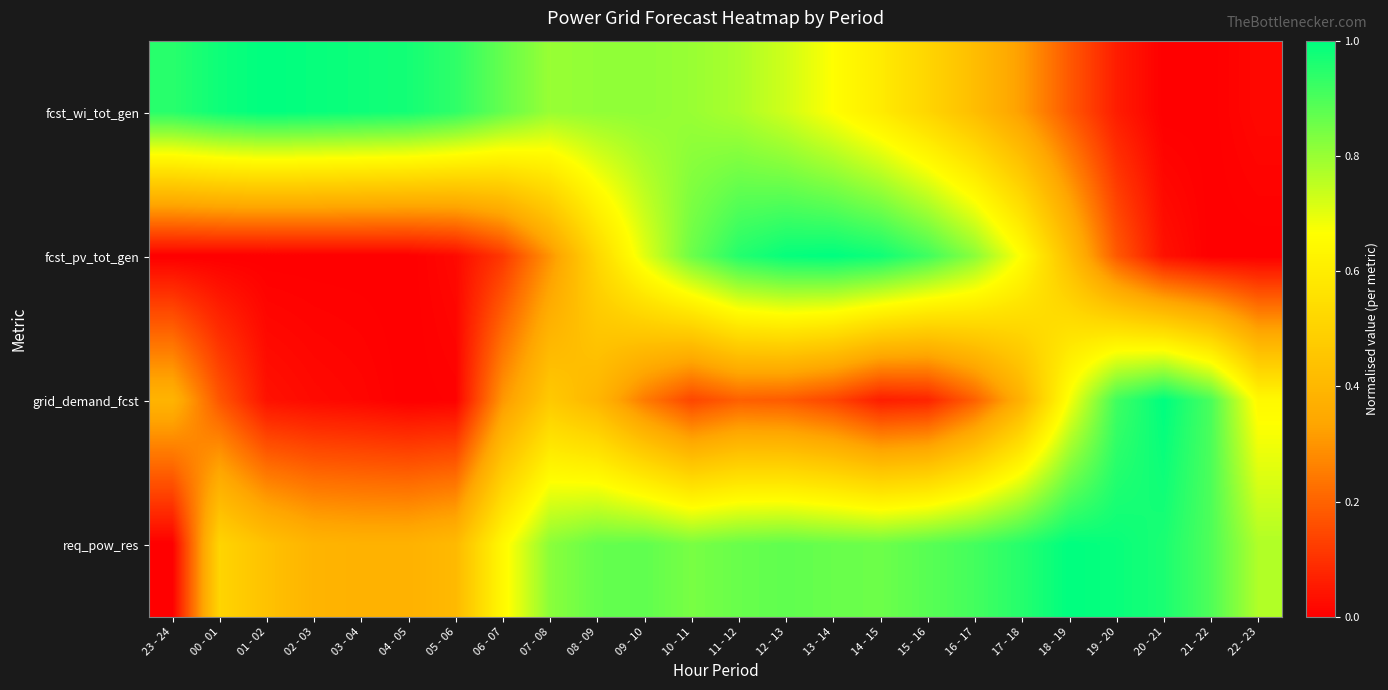

Reading left to right, extract all data points from this chart.

fcst_wi_tot_gen: 23 - 24=0.9	00 - 01=1.0	01 - 02=1.0	02 - 03=1.0	03 - 04=1.0	04 - 05=1.0	05 - 06=0.9	06 - 07=0.9	07 - 08=0.8	08 - 09=0.8	09 - 10=0.8	10 - 11=0.8	11 - 12=0.8	12 - 13=0.7	13 - 14=0.7	14 - 15=0.6	15 - 16=0.5	16 - 17=0.4	17 - 18=0.3	18 - 19=0.2	19 - 20=0.1	20 - 21=0.0	21 - 22=0.0	22 - 23=0.0
fcst_pv_tot_gen: 23 - 24=0.0	00 - 01=0.0	01 - 02=0.0	02 - 03=0.0	03 - 04=0.0	04 - 05=0.0	05 - 06=0.0	06 - 07=0.1	07 - 08=0.3	08 - 09=0.5	09 - 10=0.7	10 - 11=0.9	11 - 12=1.0	12 - 13=1.0	13 - 14=1.0	14 - 15=1.0	15 - 16=0.9	16 - 17=0.8	17 - 18=0.7	18 - 19=0.4	19 - 20=0.2	20 - 21=0.0	21 - 22=0.0	22 - 23=0.0
grid_demand_fcst: 23 - 24=0.4	00 - 01=0.2	01 - 02=0.0	02 - 03=0.0	03 - 04=0.0	04 - 05=0.0	05 - 06=0.0	06 - 07=0.3	07 - 08=0.5	08 - 09=0.4	09 - 10=0.2	10 - 11=0.1	11 - 12=0.2	12 - 13=0.2	13 - 14=0.1	14 - 15=0.1	15 - 16=0.1	16 - 17=0.2	17 - 18=0.4	18 - 19=0.7	19 - 20=0.9	20 - 21=1.0	21 - 22=0.9	22 - 23=0.6
req_pow_res: 23 - 24=0.0	00 - 01=0.5	01 - 02=0.4	02 - 03=0.4	03 - 04=0.4	04 - 05=0.4	05 - 06=0.4	06 - 07=0.6	07 - 08=0.8	08 - 09=0.9	09 - 10=0.9	10 - 11=0.8	11 - 12=0.9	12 - 13=0.9	13 - 14=0.9	14 - 15=0.9	15 - 16=0.9	16 - 17=0.9	17 - 18=1.0	18 - 19=1.0	19 - 20=1.0	20 - 21=1.0	21 - 22=0.9	22 - 23=0.8